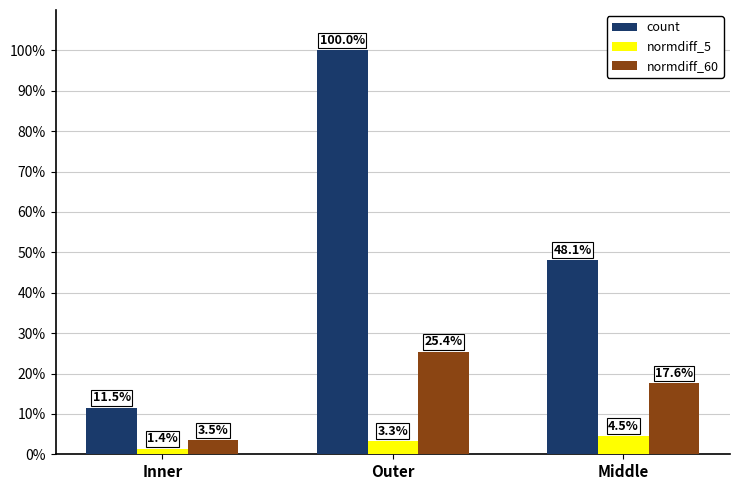

What is the label of the 1st bar from the right?

Middle